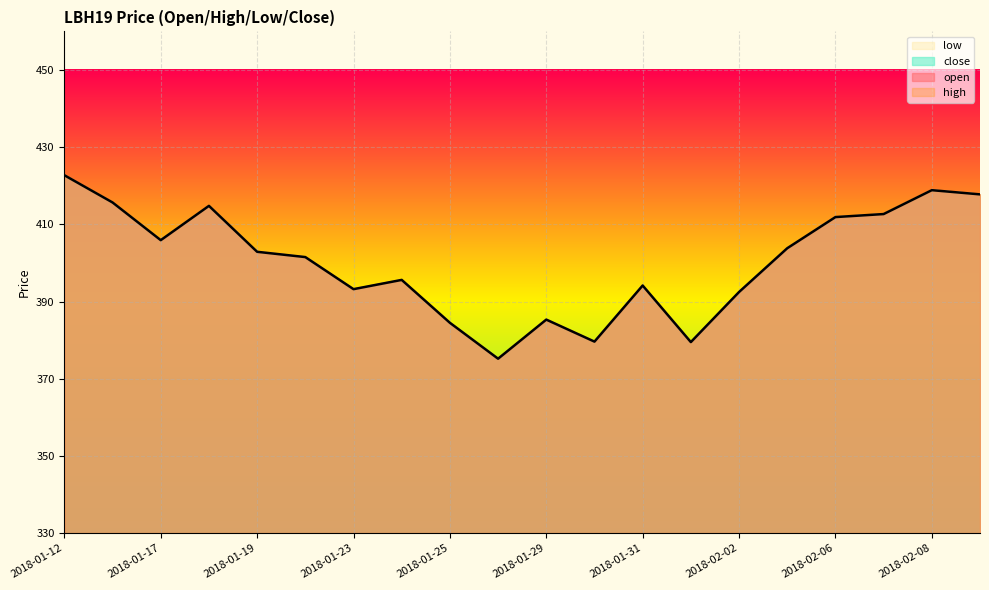

What is the label of the 1st point from the left?

2018-01-12